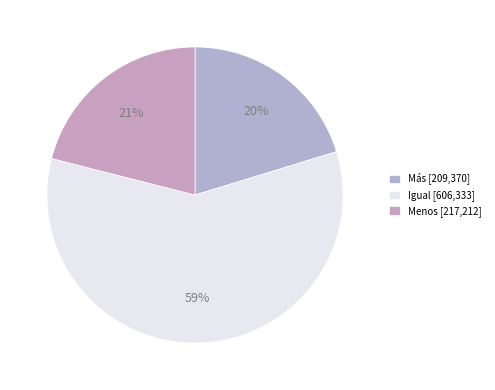

What percentage do Más and Igual together represent?

79.0%